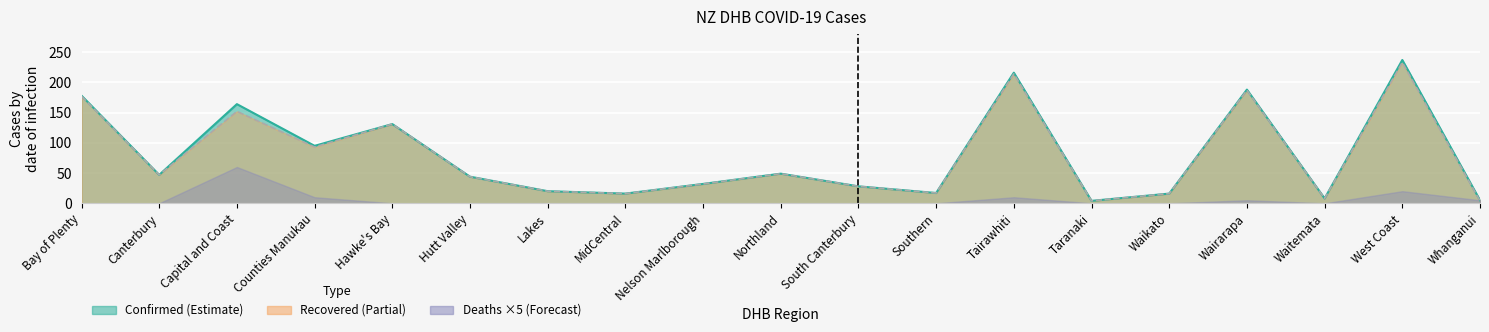

True or false: Recovered line has a value of 372 at Tairawhiti.

False